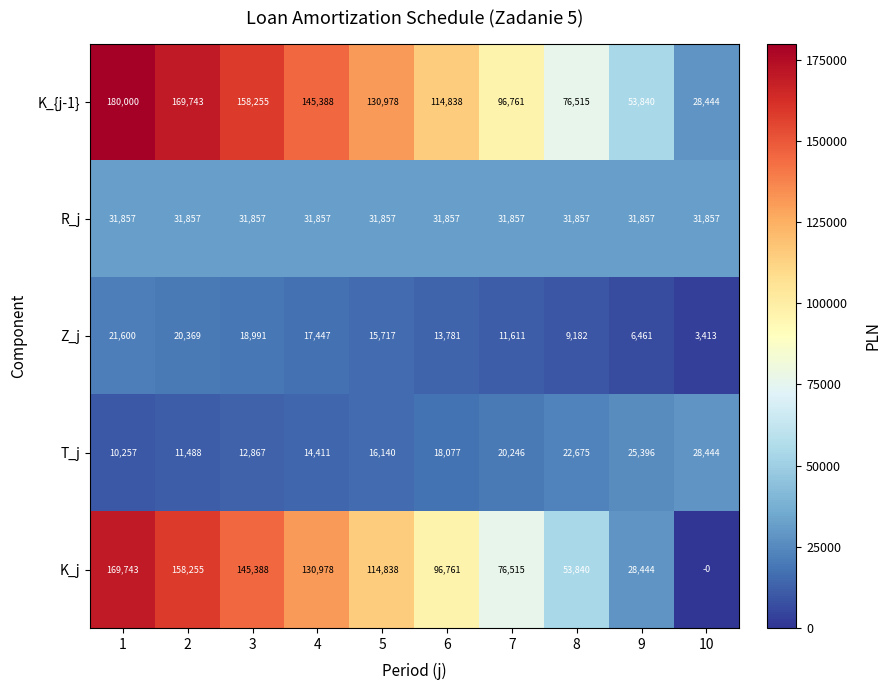

The value of T_j at 7 is 20246. True or false?

True